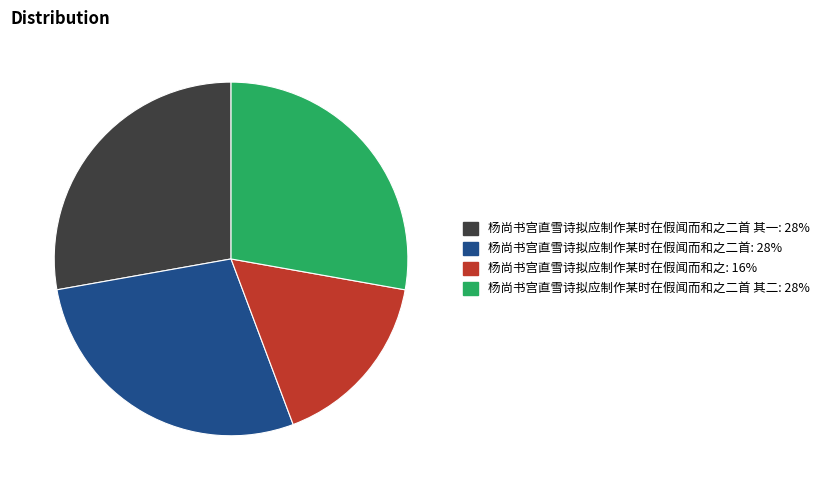

Is there a majority slice in this chart?

No